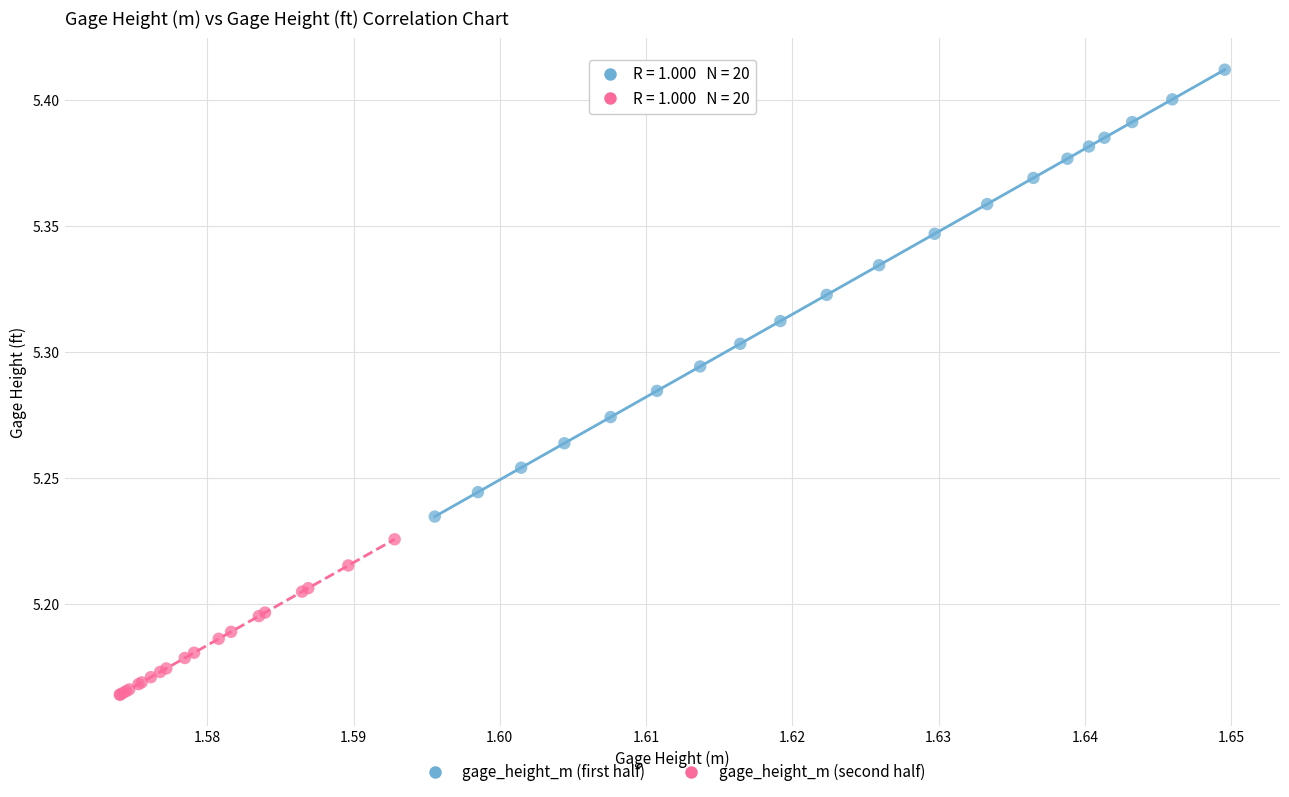

Which series has the largest Y range (max minus min)?

gage_height_m (first half)